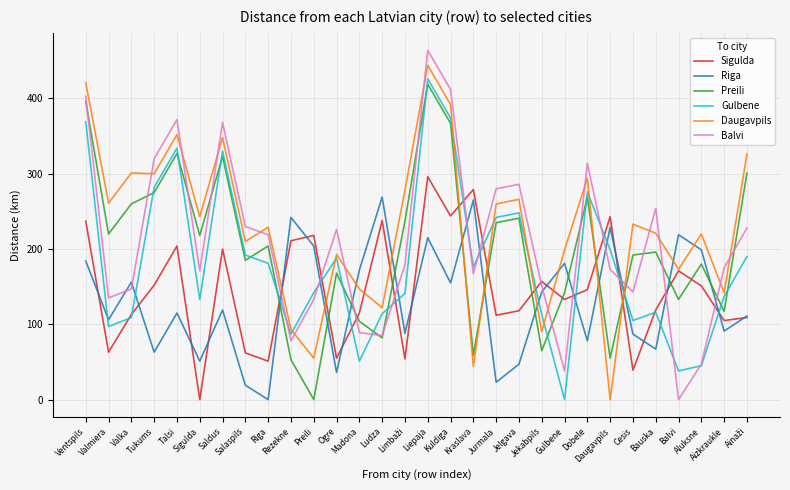

At how many categories does at least one series exceed 5?

30